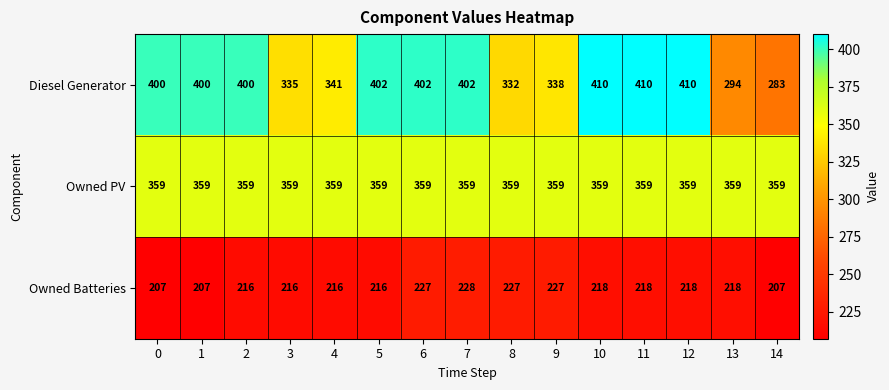

The value of Owned PV at 1 is 180. True or false?

False